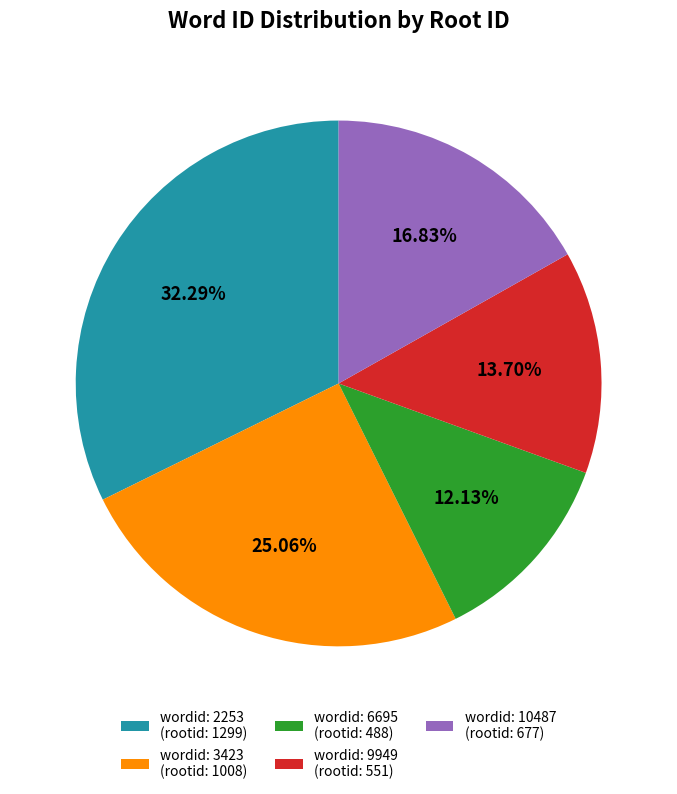

Rank the categories by value from lowest to highest.

wordid: 6695 (rootid: 488), wordid: 9949 (rootid: 551), wordid: 10487 (rootid: 677), wordid: 3423 (rootid: 1008), wordid: 2253 (rootid: 1299)